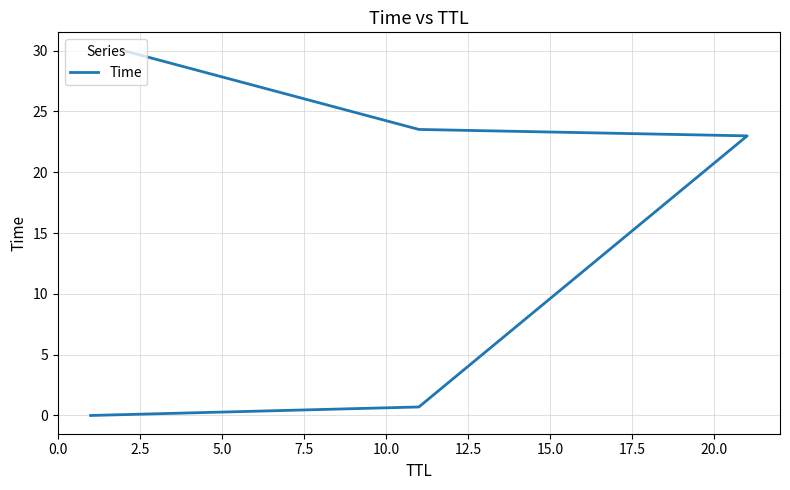

Does the chart display data point markers on the line(s)?

No